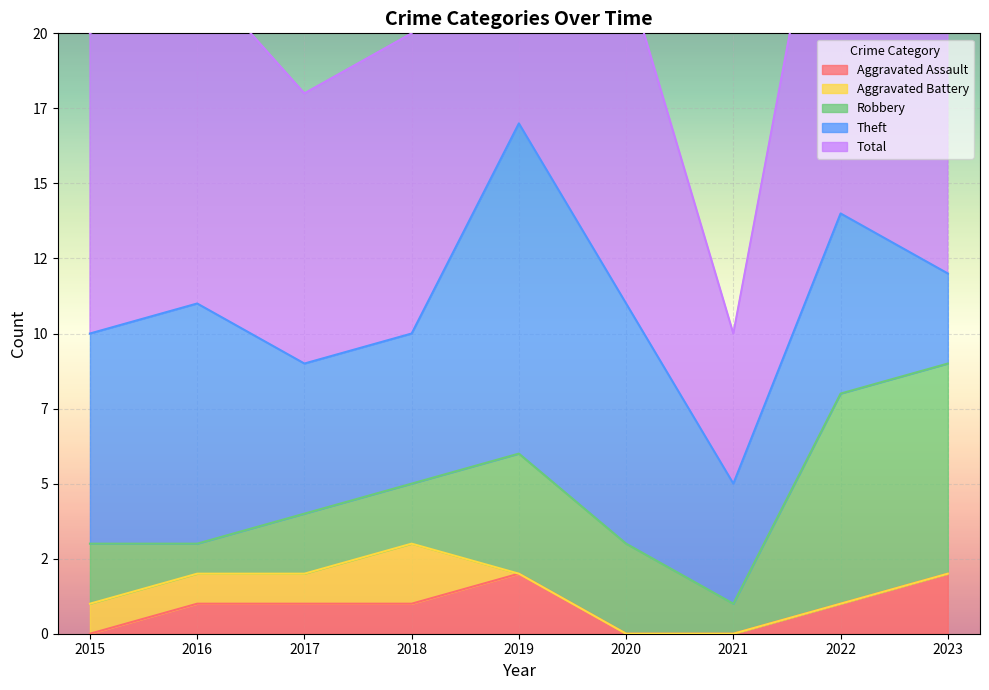

What are all the series names shown in the legend?

Aggravated Assault, Aggravated Battery, Robbery, Theft, Total